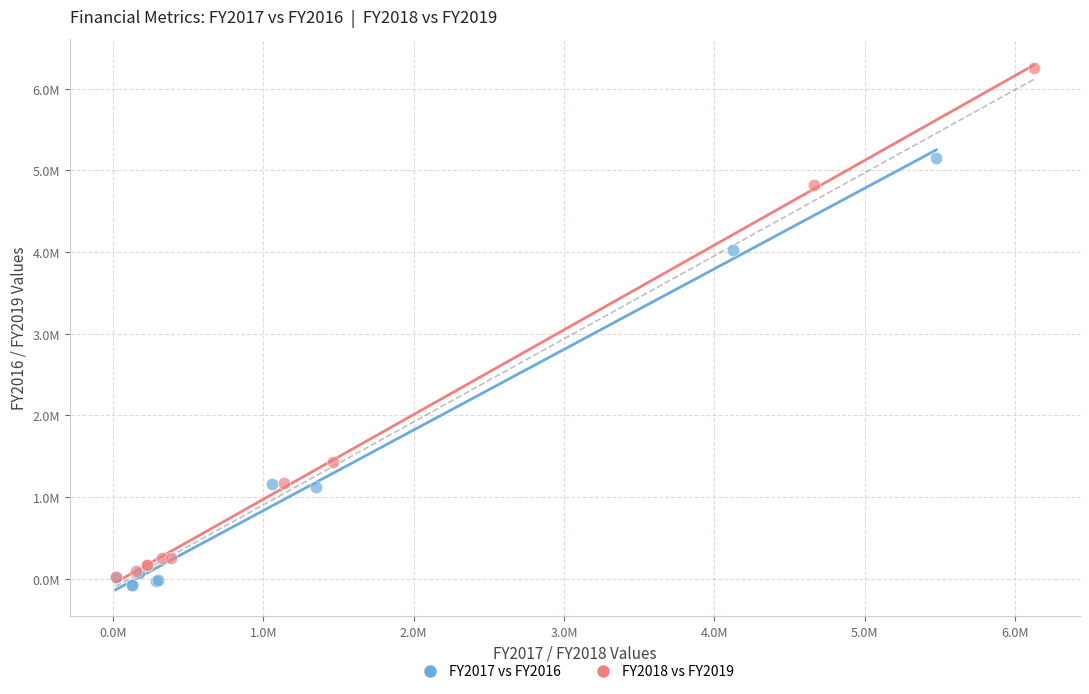

Which series contains the lowest Y value?

FY2017 vs FY2016